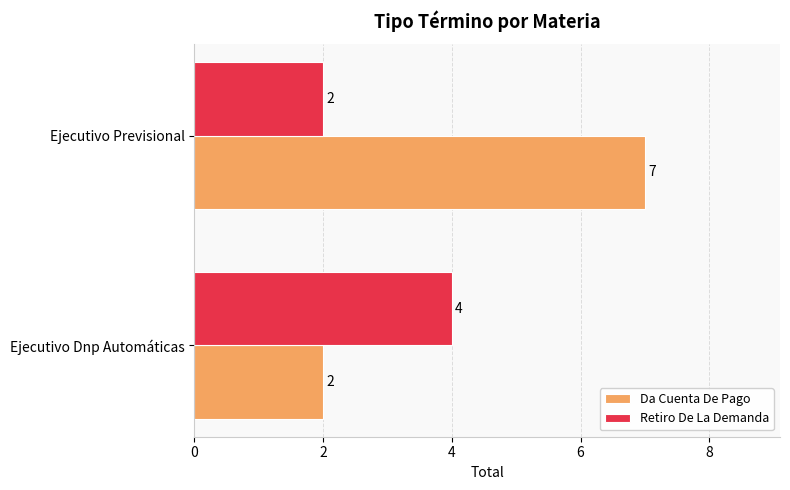

What is the average value of the Retiro De La Demanda series?

3